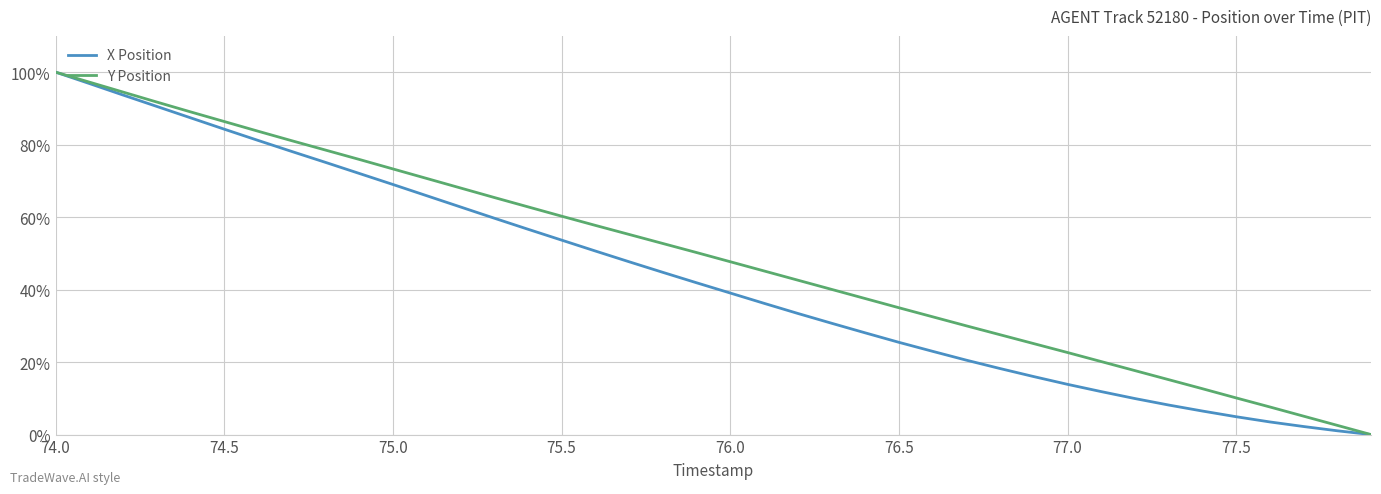

What are all the series names shown in the legend?

X Position, Y Position